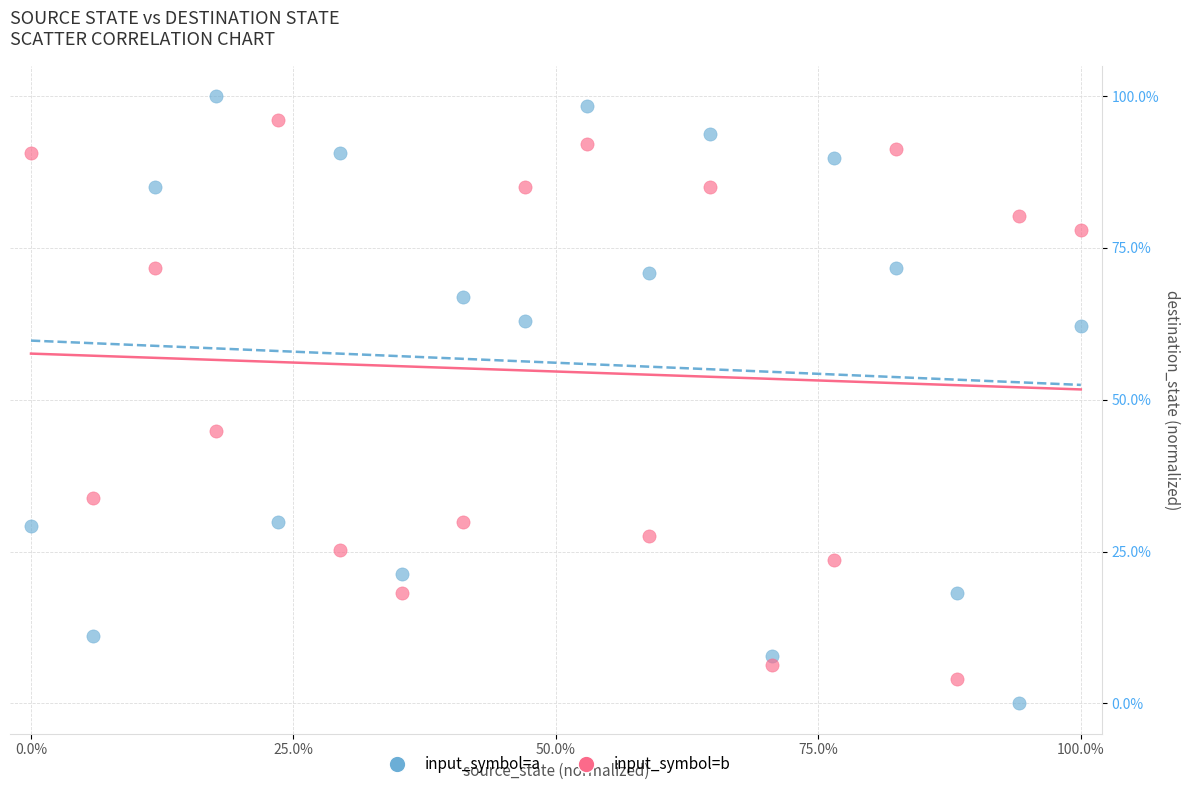

Across all data points, what is the range of Y values (max minus min)?

100.0